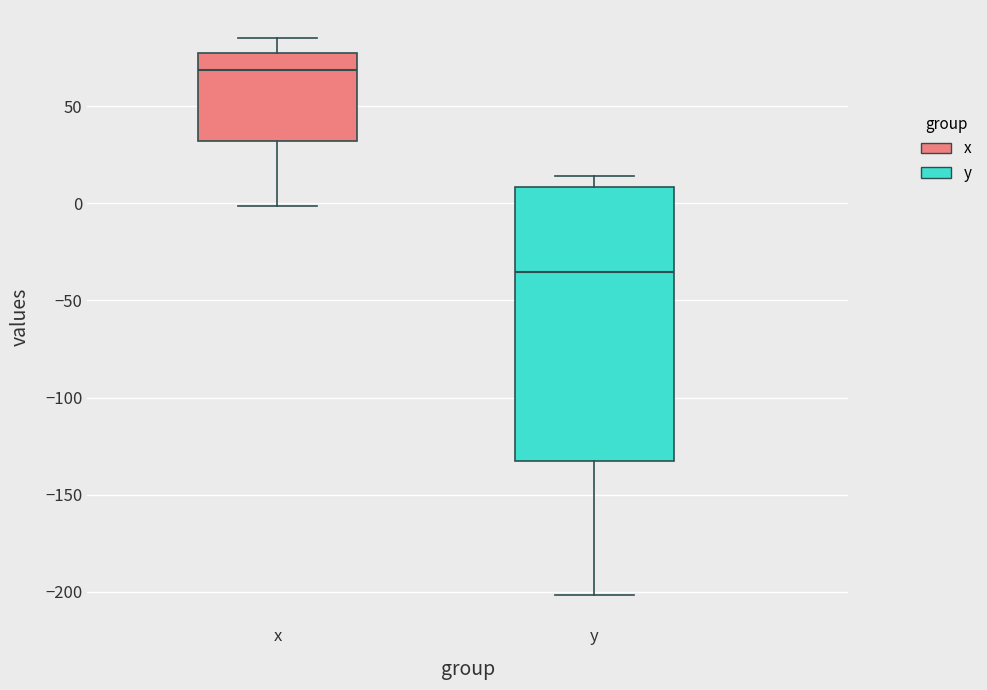

Which box's median line is the lowest?

y